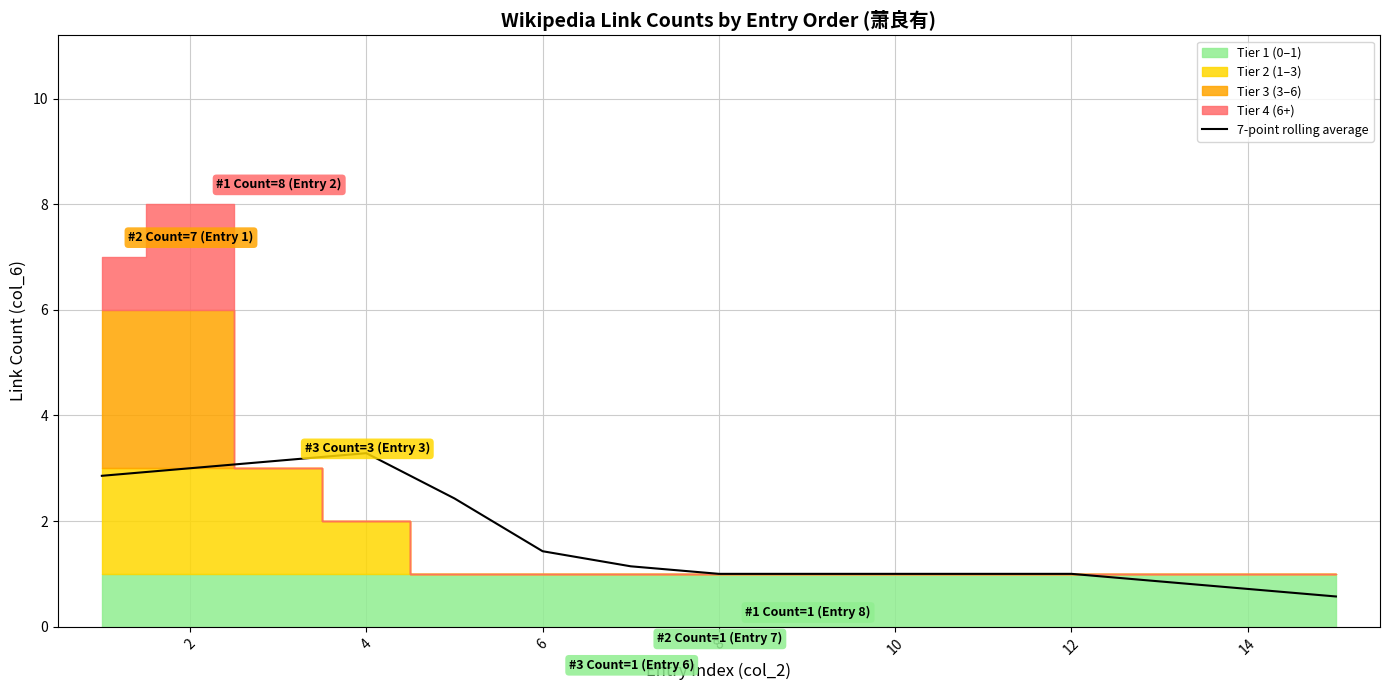

The 7-point rolling average series shows 1.6 at 8. True or false?

False